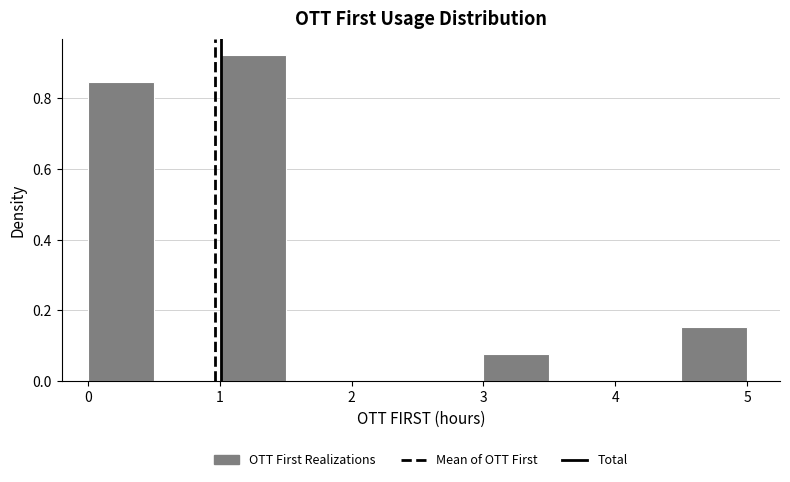

Over which range of the x-axis is the bar tallest?

1.0 to 1.5